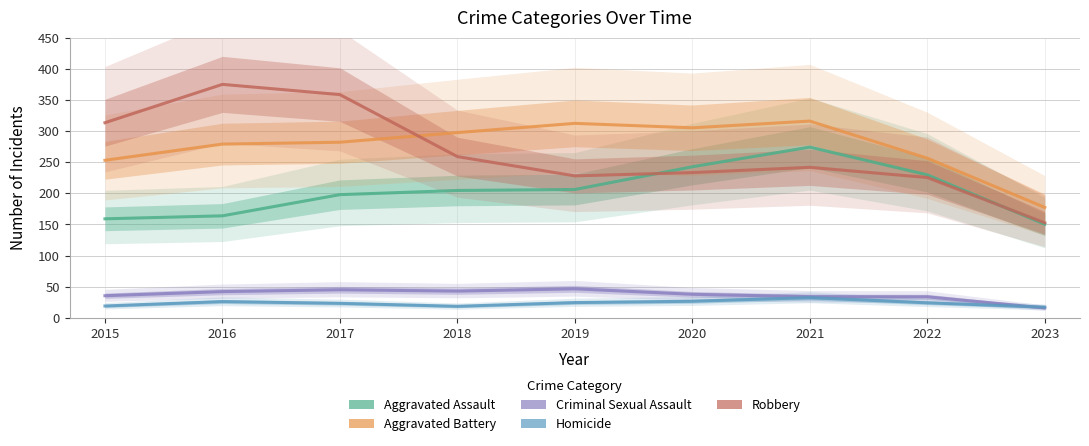

Is it true that Criminal Sexual Assault equals 12.4 at 2022?

False